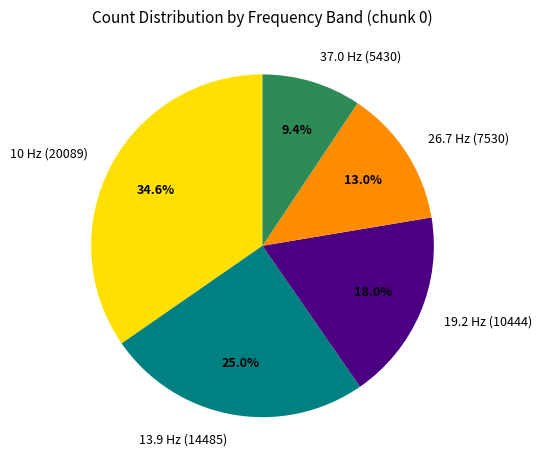

Which slice is the largest?

10 Hz (20089)